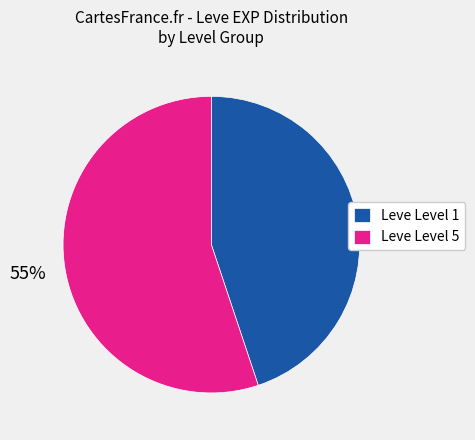

Do Leve Level 1 and Leve Level 5 together represent more than half of the pie?

Yes